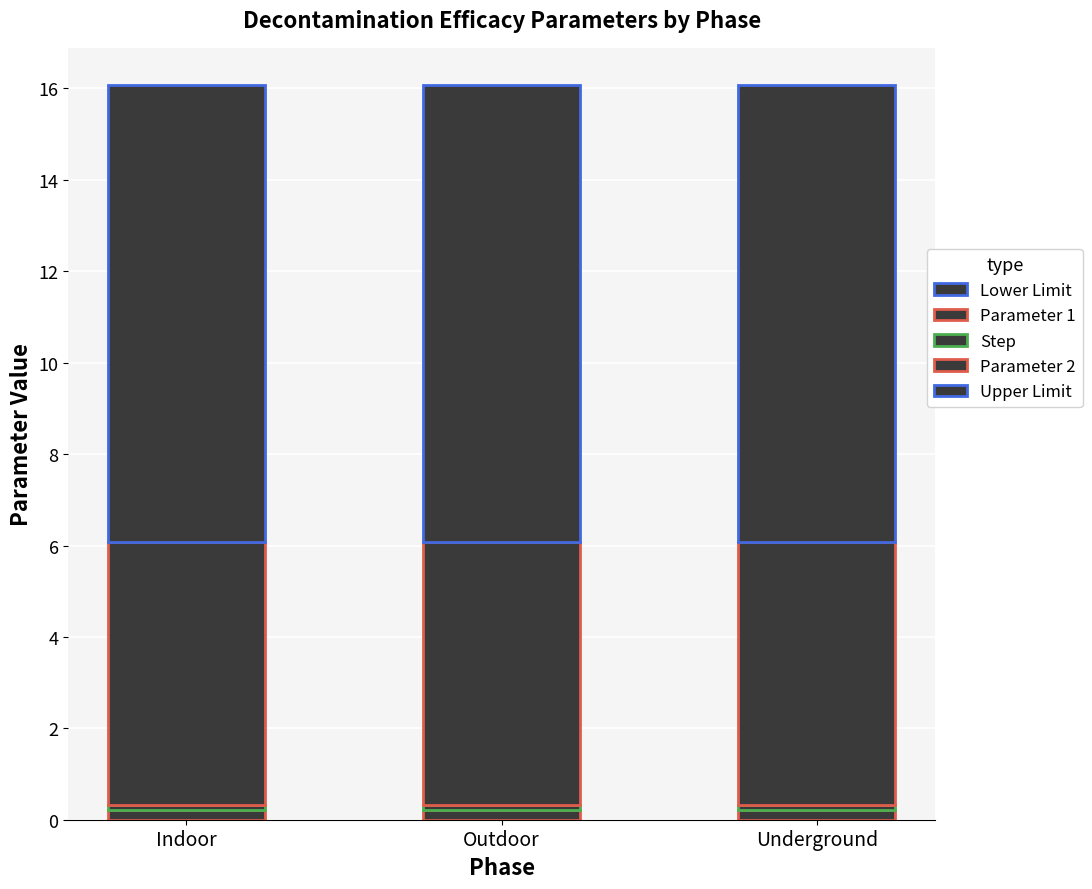

What is the label of the 2nd bar from the left?

Outdoor